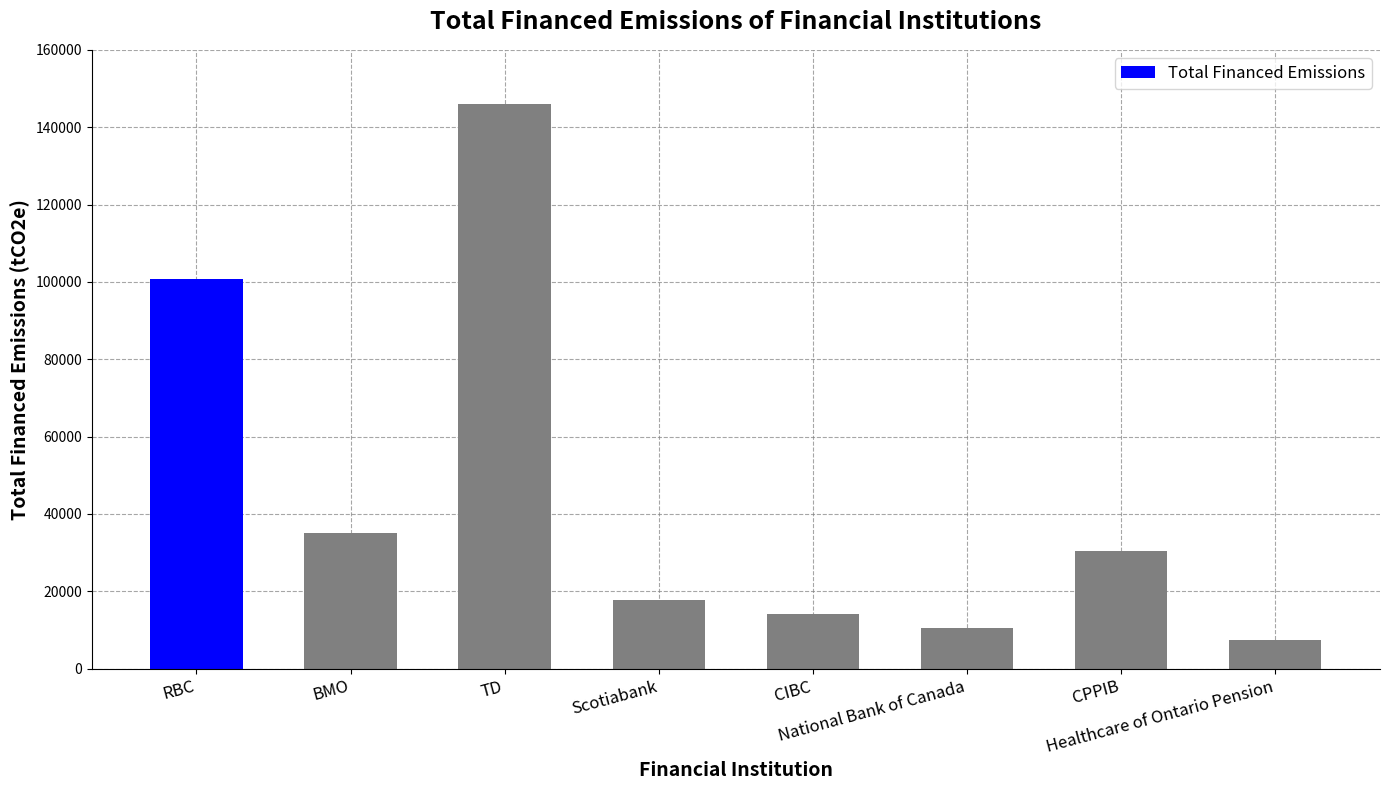

Count the number of data series in this chart.

1